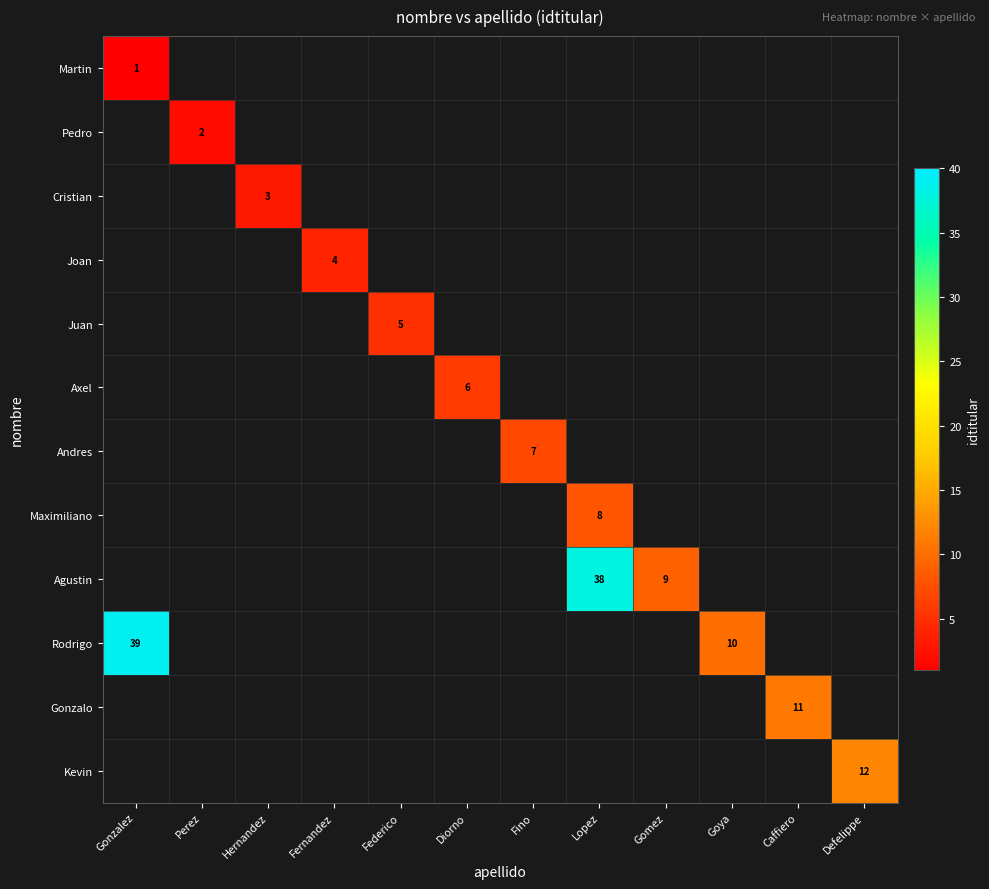

The value of row_1 at Goya is -1. True or false?

False